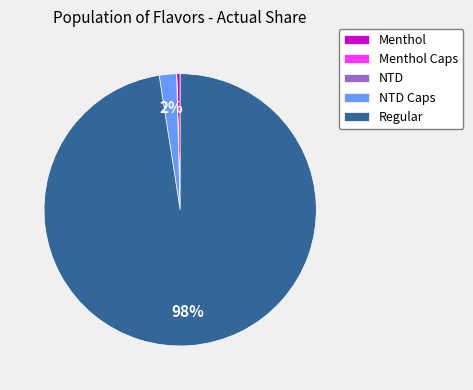

Which category accounts for the majority?

Regular